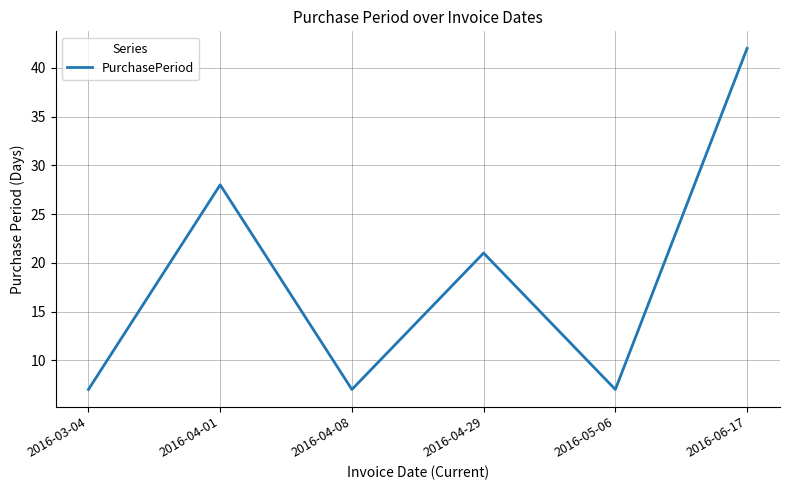

What is the greatest value displayed?

42